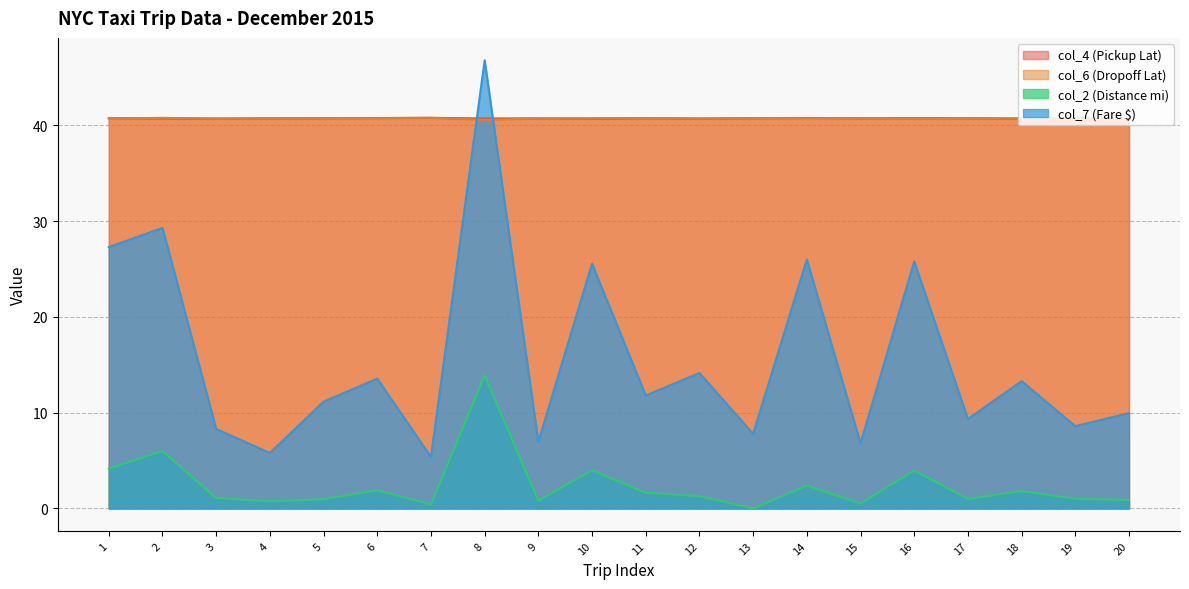

At which label is col_7 (Fare $) closest to 26?

14